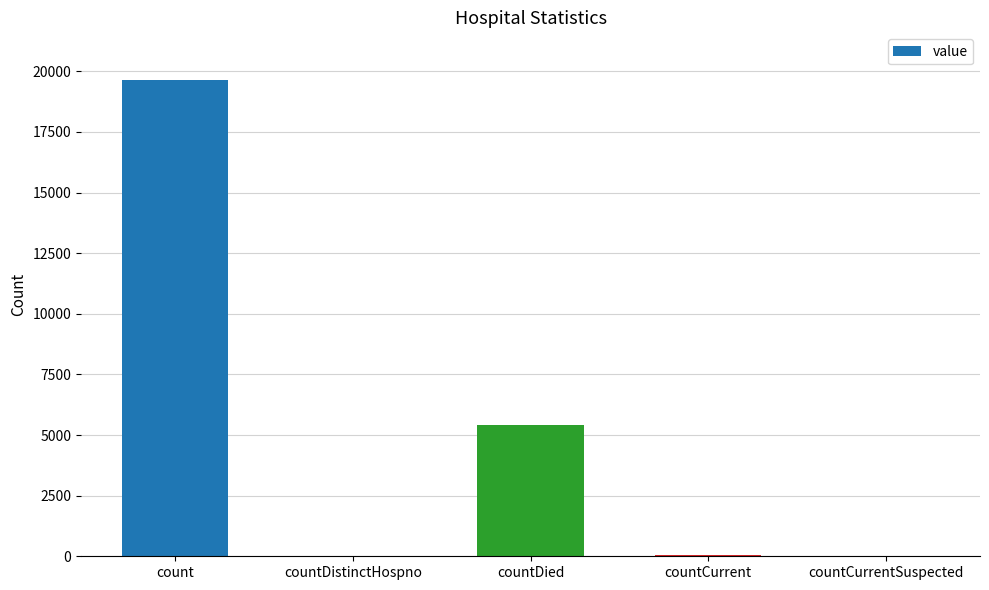

True or false: the data shows 5508 at count.

False